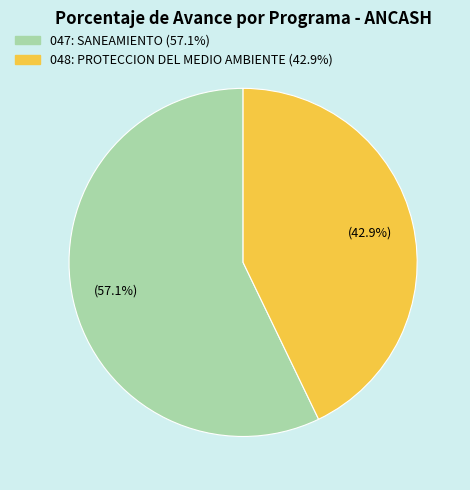

What portion of the pie excludes 047: SANEAMIENTO?

42.9%